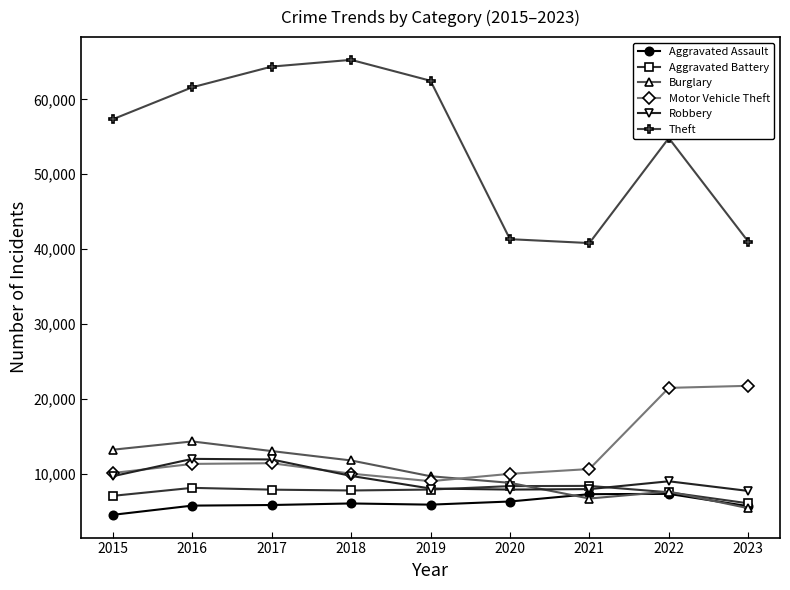

Which series has the largest range (max minus min)?

Theft